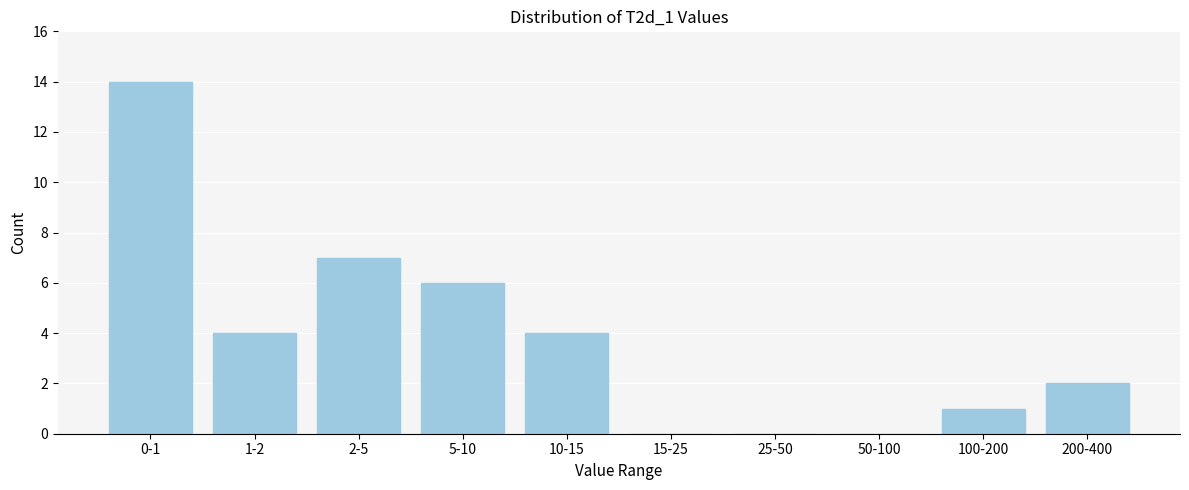

Reading right to left, extract all data points from this chart.

200-400=2	100-200=1	50-100=0	25-50=0	15-25=0	10-15=4	5-10=6	2-5=7	1-2=4	0-1=14